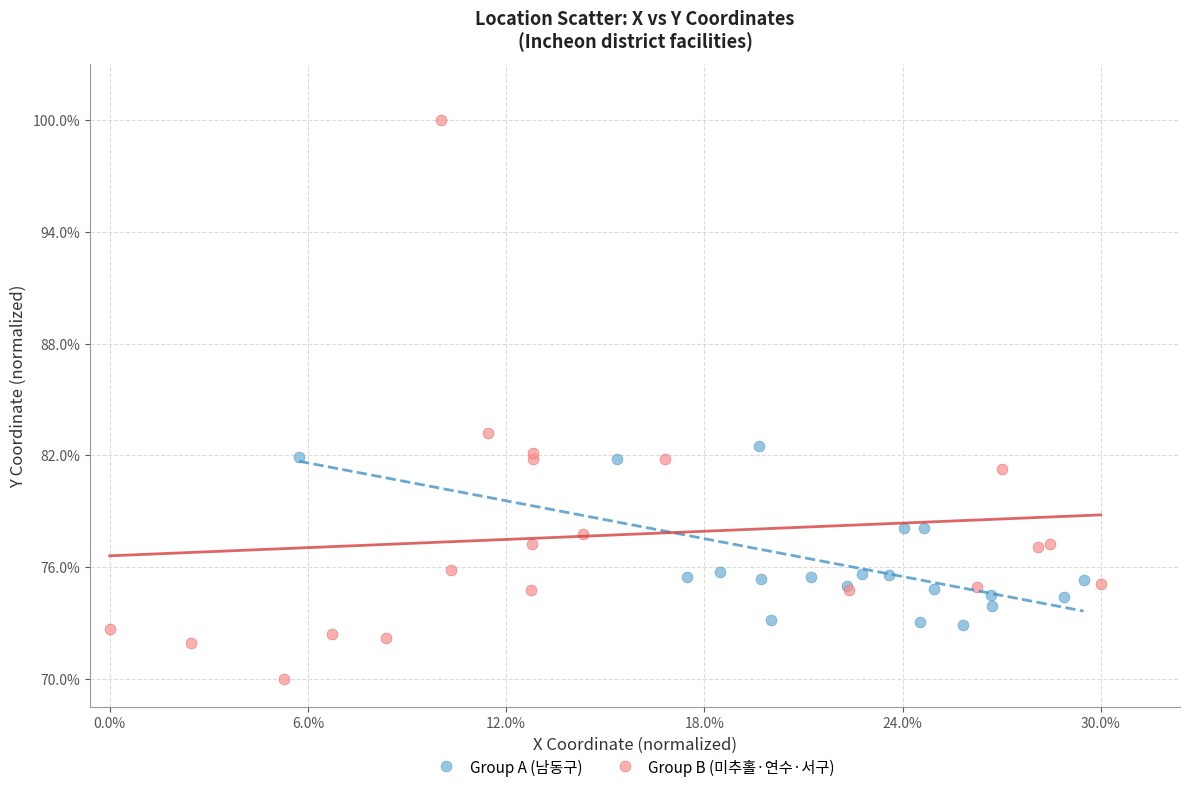

What are all the series names shown in the legend?

Group A (남동구), Group B (미추홀·연수·서구)